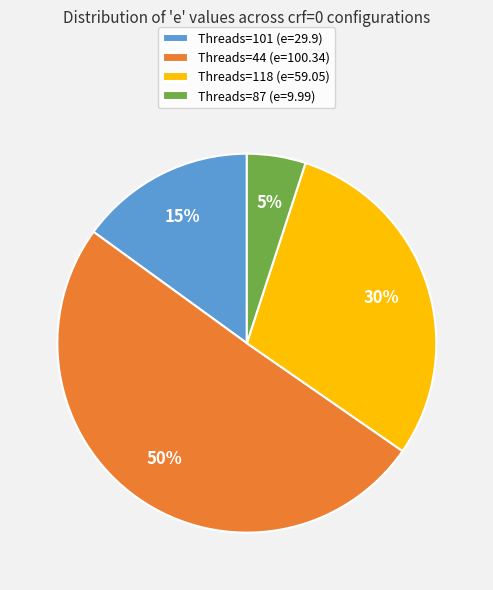

To the nearest percent, what percentage of the pie is Threads=101?

15%